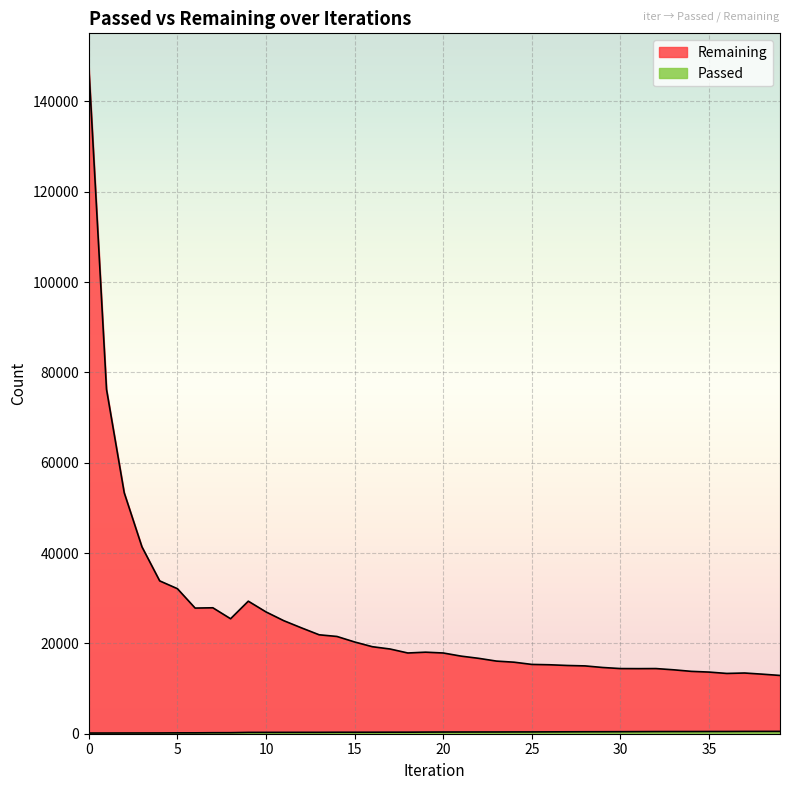

Rank the series by their average value, from lowest to highest.

Passed, Remaining